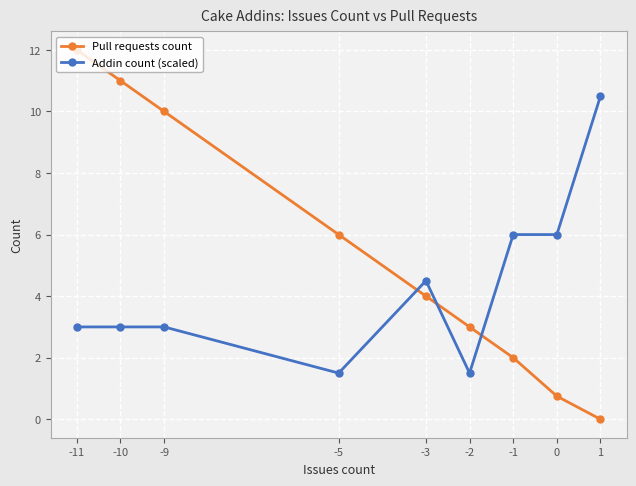

True or false: Pull requests count has more than 0 interior local peaks.

False